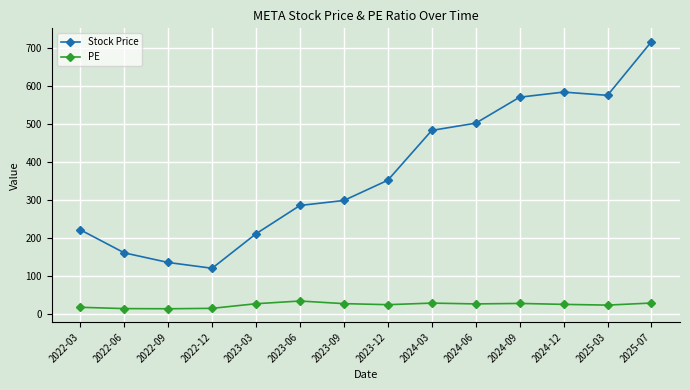

Which series has the widest spread of values?

Stock Price